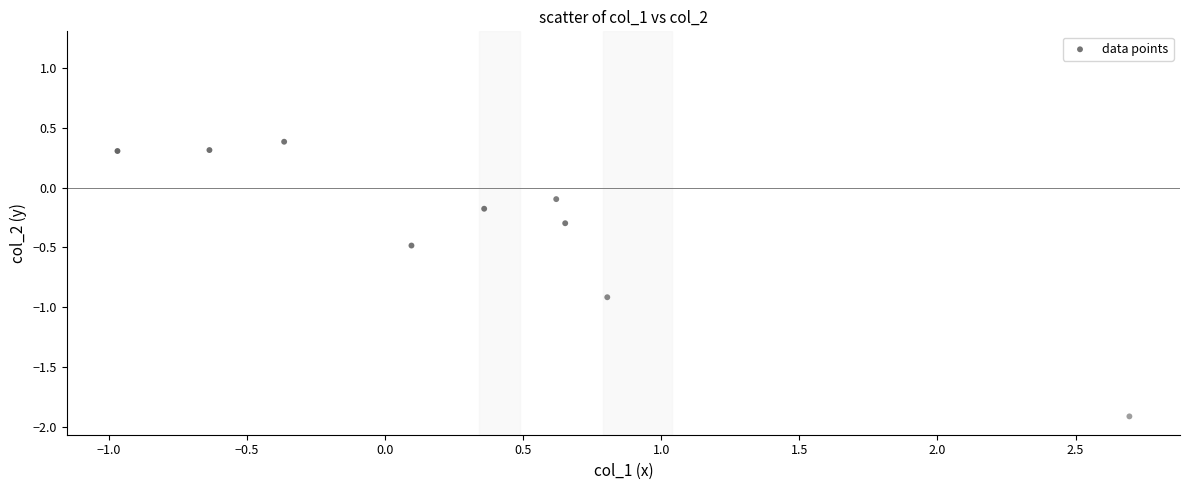

What is the range of X values (max minus min)?

3.7